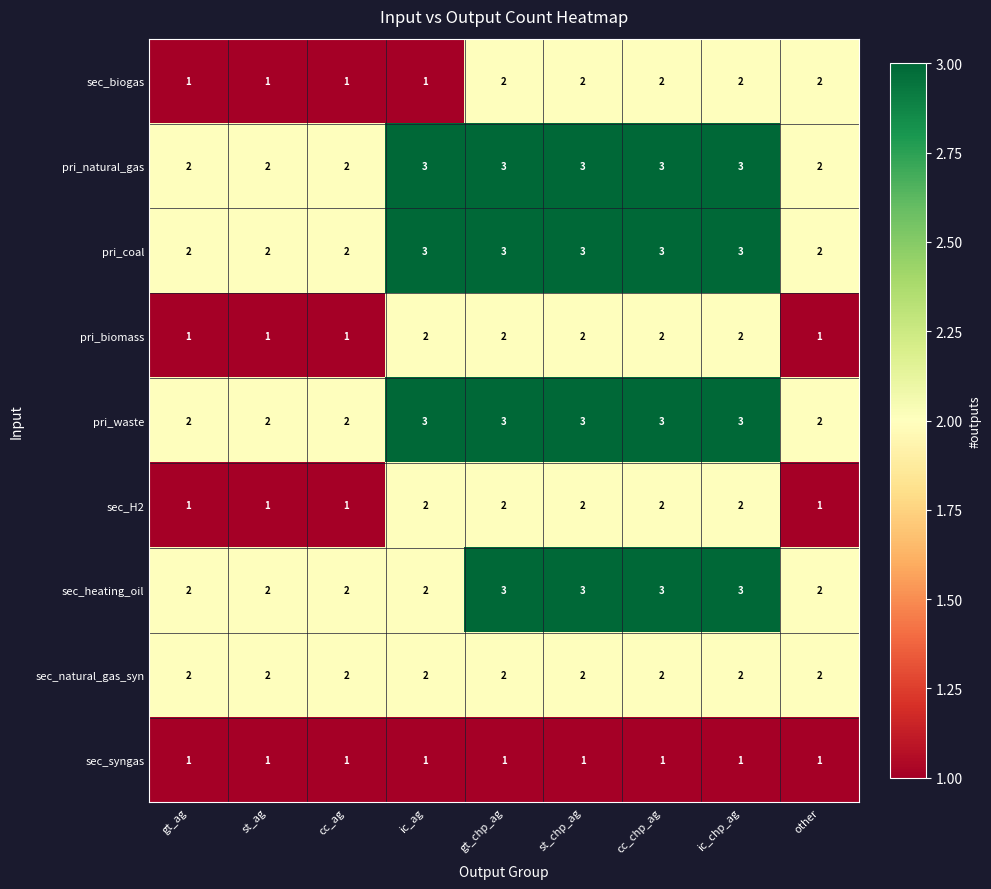

The pri_waste series shows 3 at other. True or false?

False